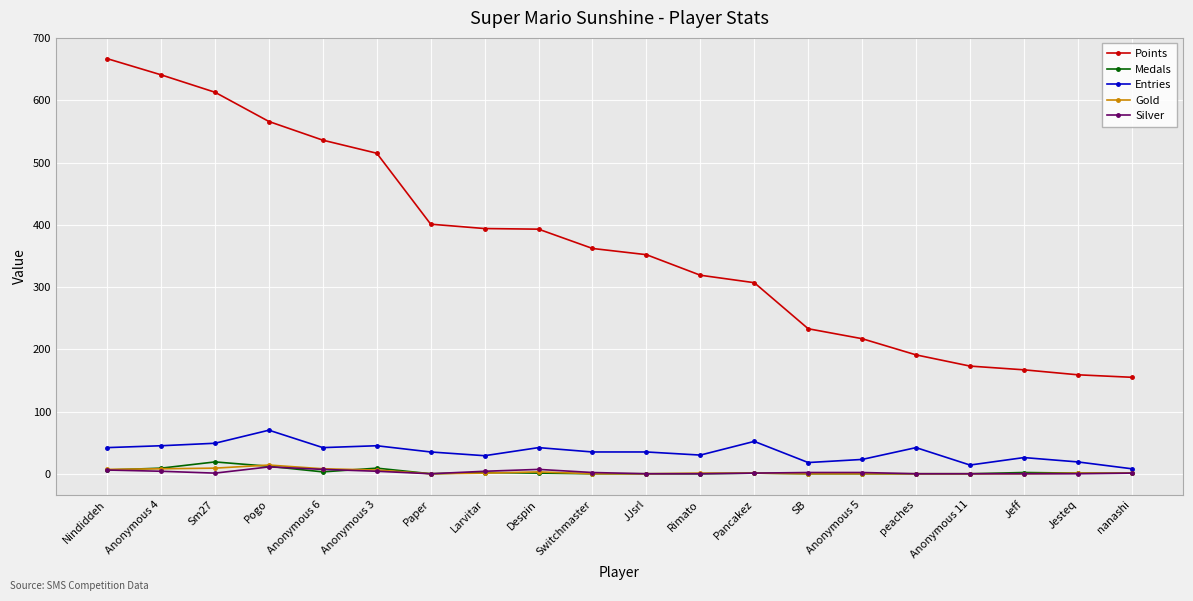

Is the value of Silver at Anonymous 5 greater than the value of Entries at Switchmaster?

No